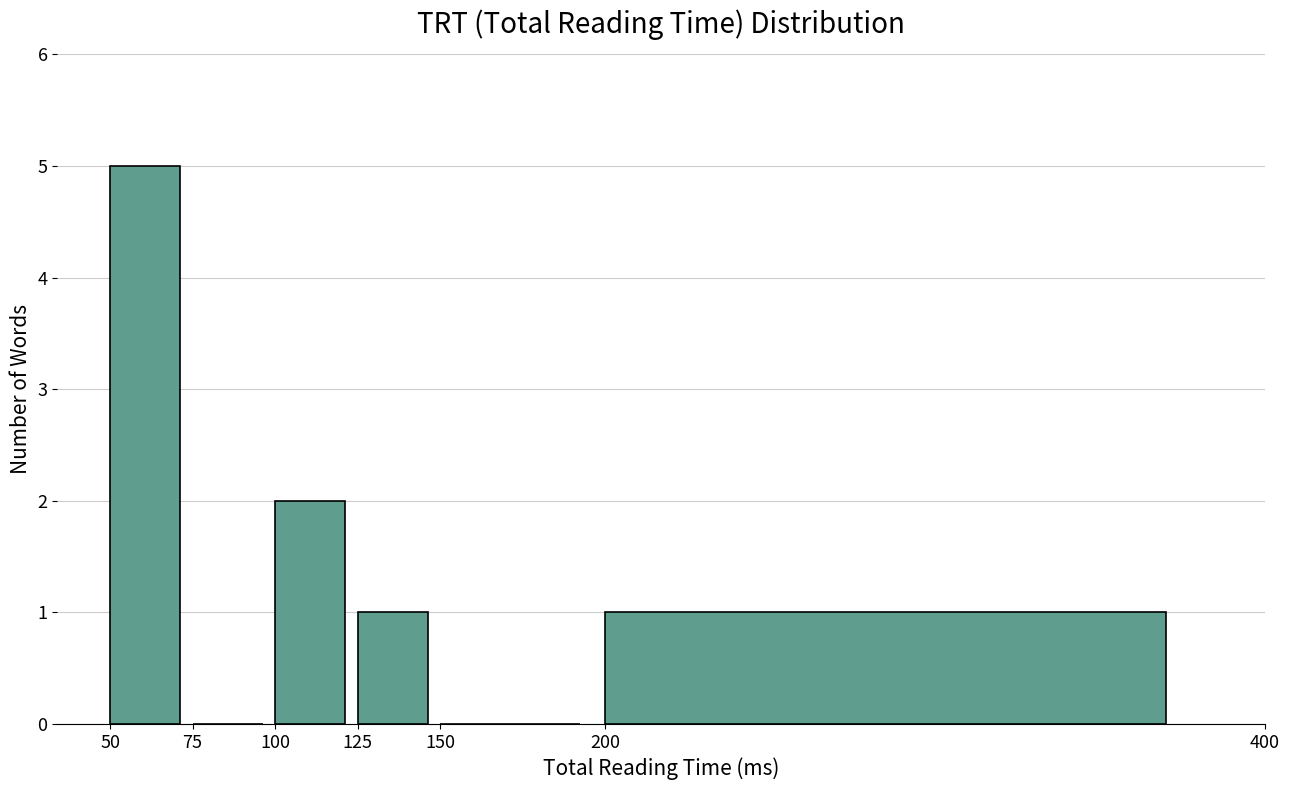

Reading left to right, transcribe this chart: for each bar, give the range it covers on the x-axis and its height. The values are not printed on the chart, so give them approximately, as read against the axis.

50 to 75: 5
75 to 100: 0
100 to 125: 2
125 to 150: 1
150 to 200: 0
200 to 400: 1